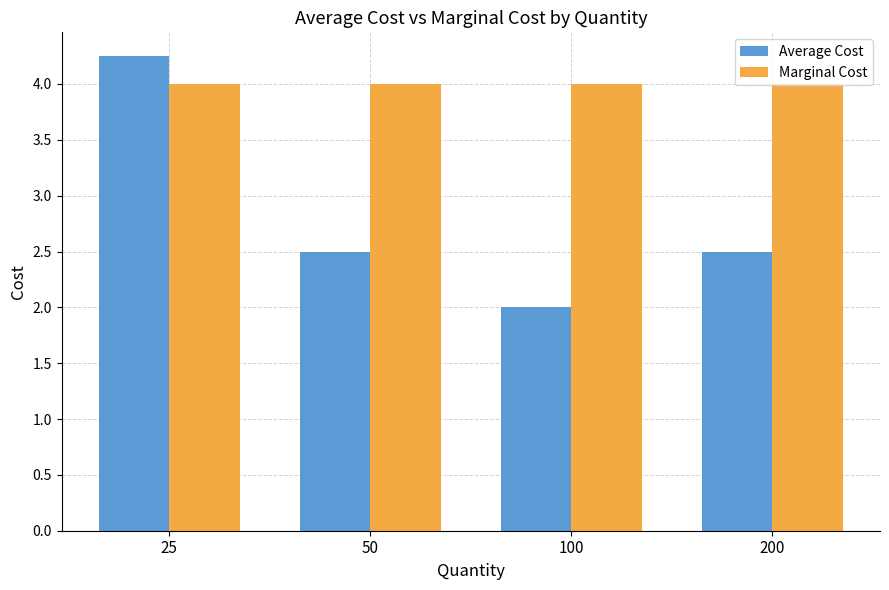

What is the value of the Marginal Cost bar at the 4th from the left?

4.0